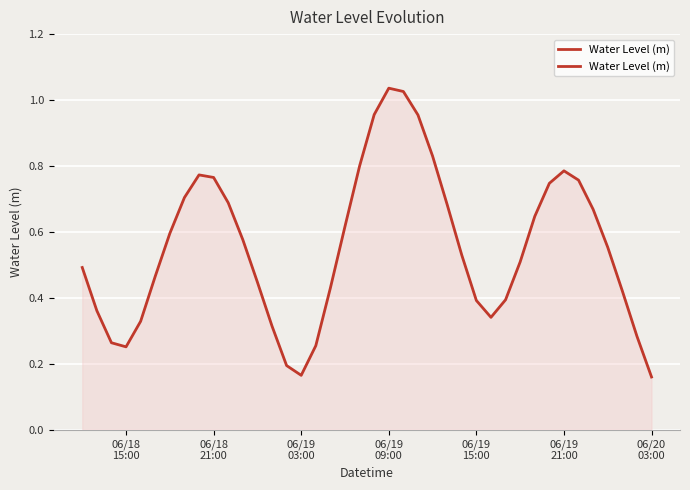

Does the chart have visible grid lines?

Yes